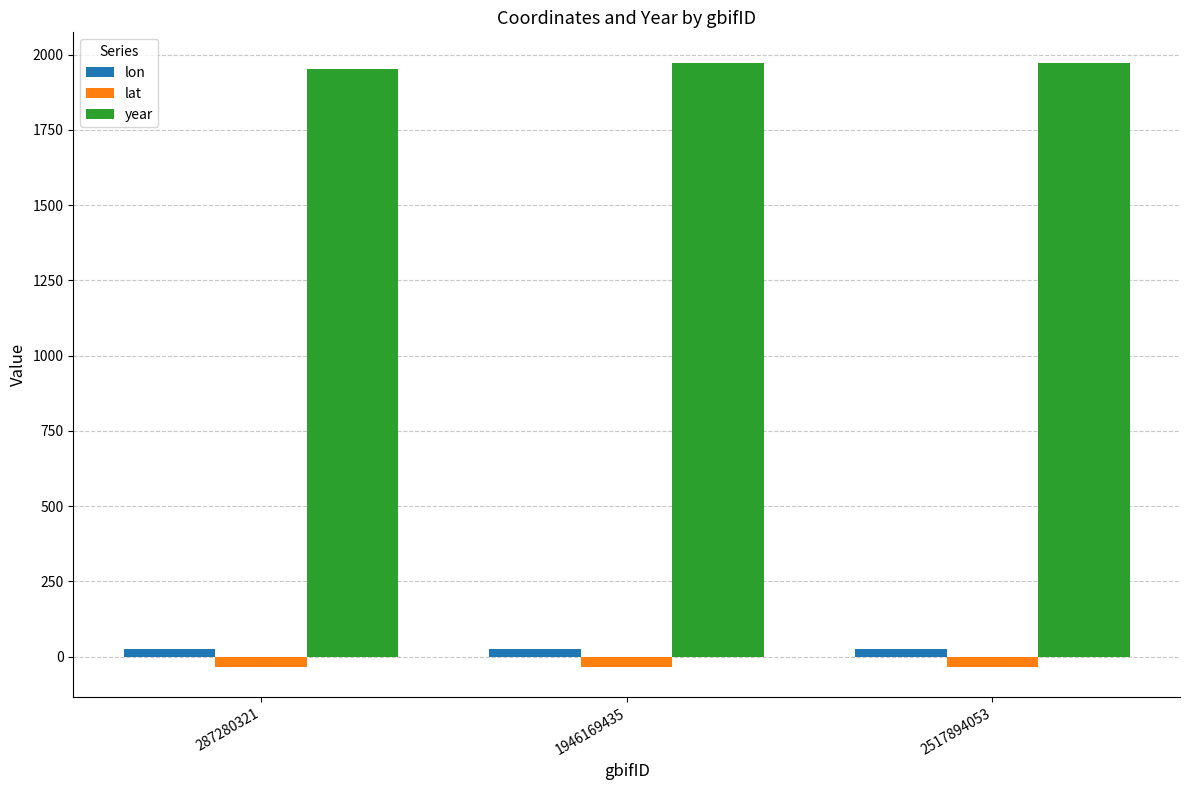

The year series shows 3101.7 at 2517894053. True or false?

False